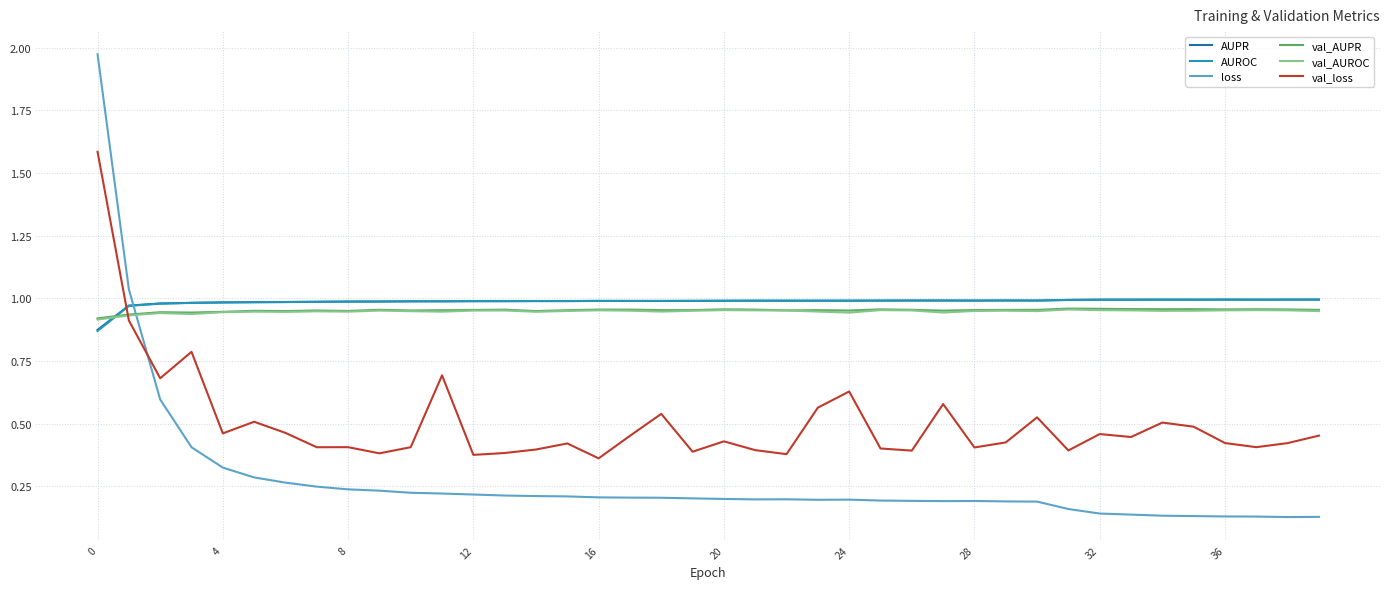

Which series has the largest range (max minus min)?

loss